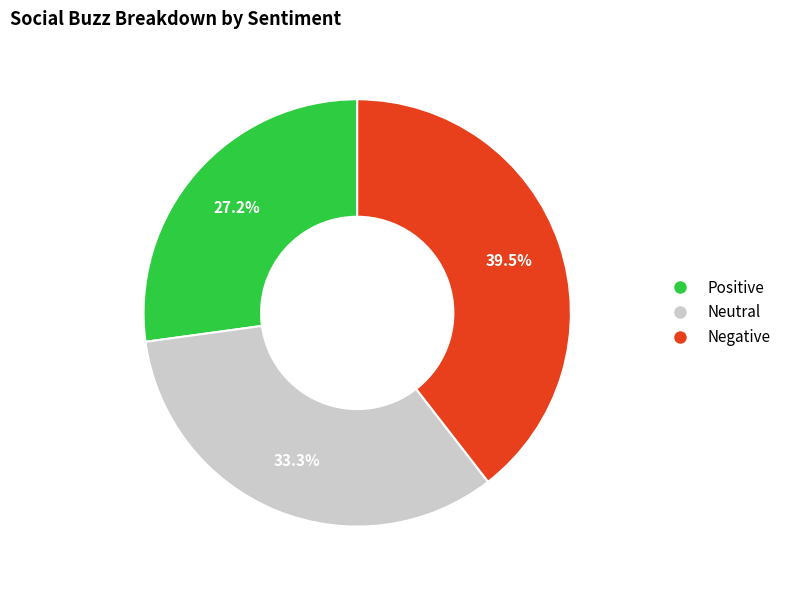

Is there any slice that represents more than half of the pie?

No